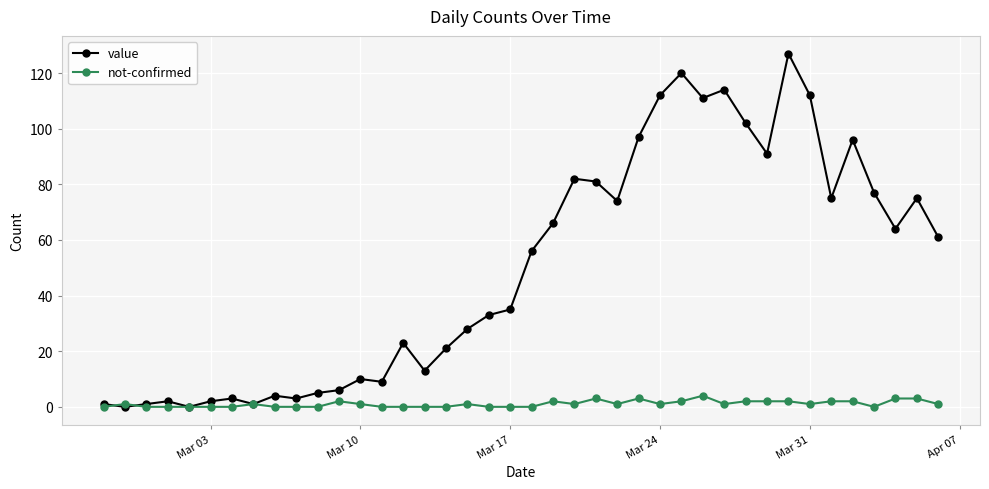

Rank the series by their average value, from highest to lowest.

value, not-confirmed